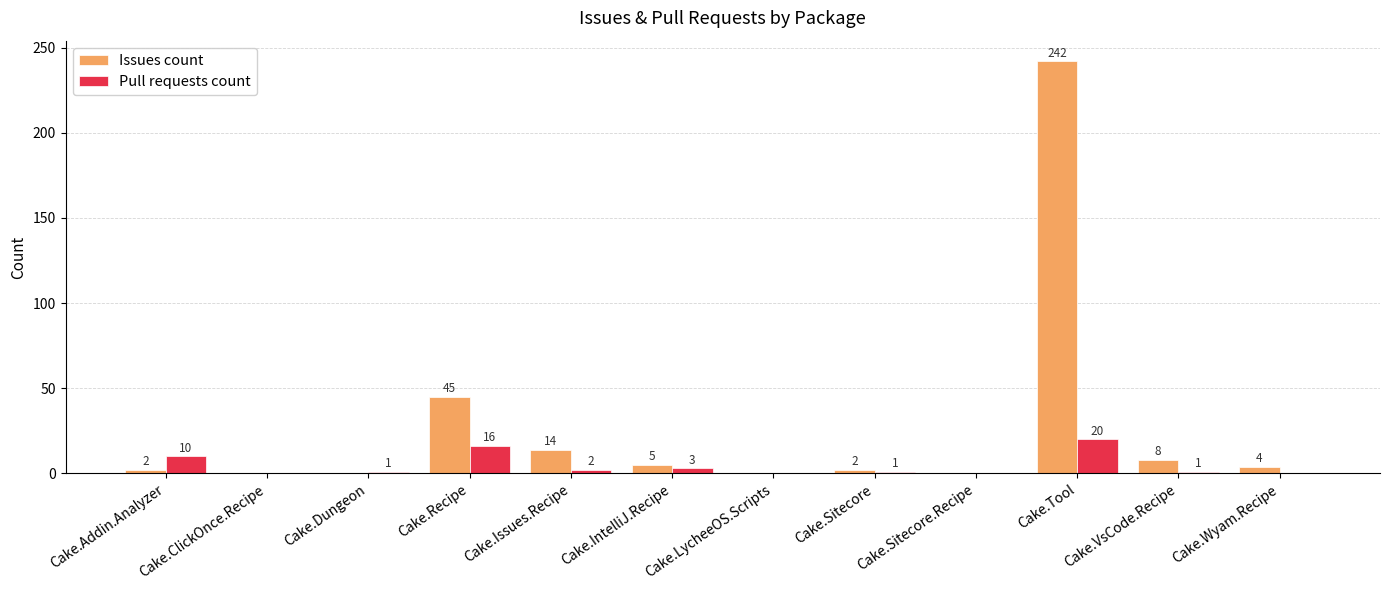

Reading left to right, list all the values displayed in this chart.

Issues count: 2	0	0	45	14	5	0	2	0	242	8	4
Pull requests count: 10	0	1	16	2	3	0	1	0	20	1	0